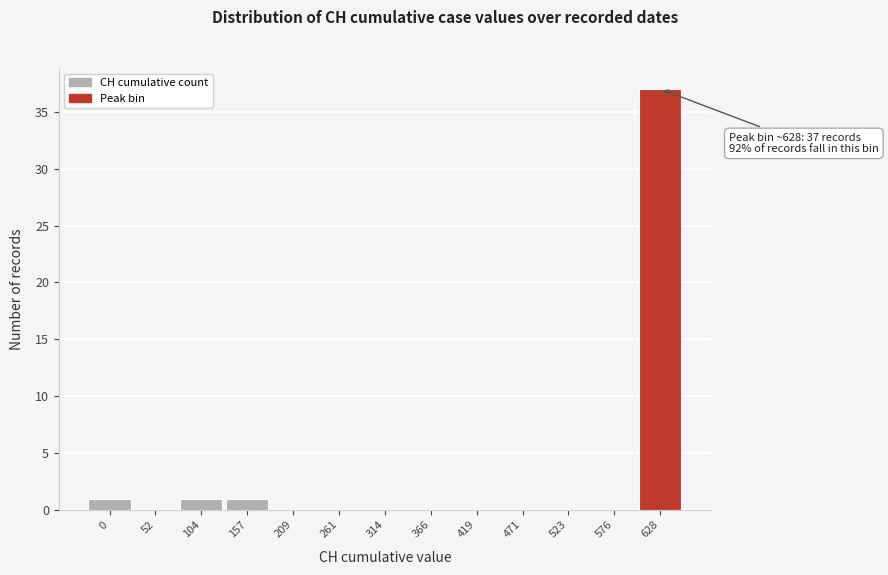

Reading left to right, what are all the values shown in this chart?

0=1	52=0	104=1	157=1	209=0	261=0	314=0	366=0	419=0	471=0	523=0	576=0	628=37